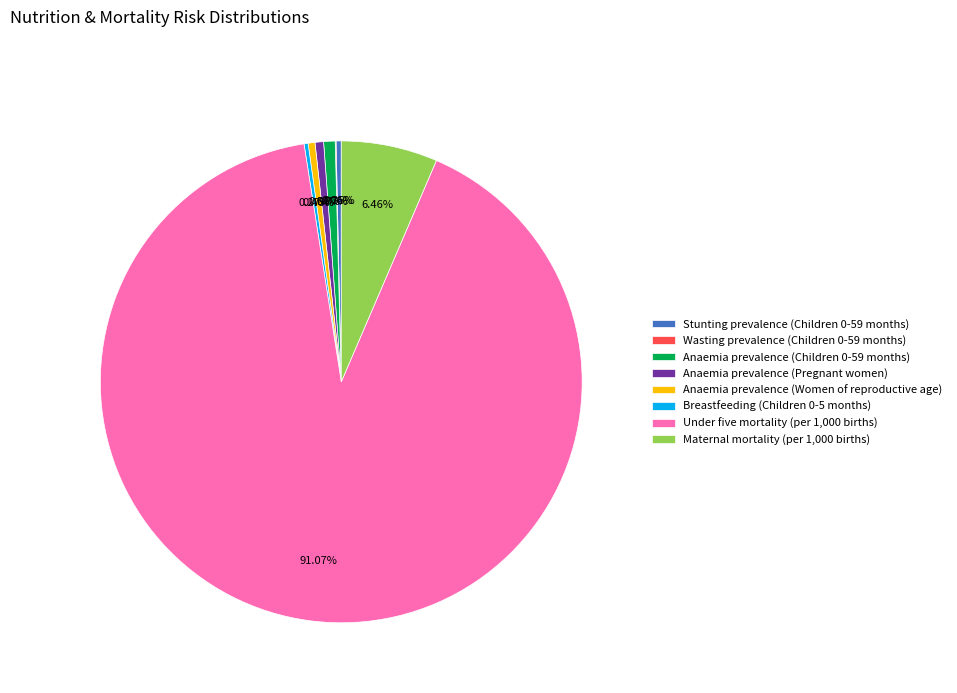

What is the majority slice?

Under five mortality (per 1,000 births)